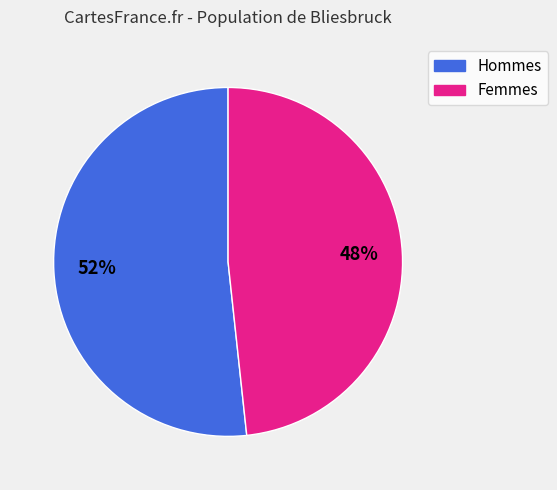

Does any single category account for the majority?

Yes